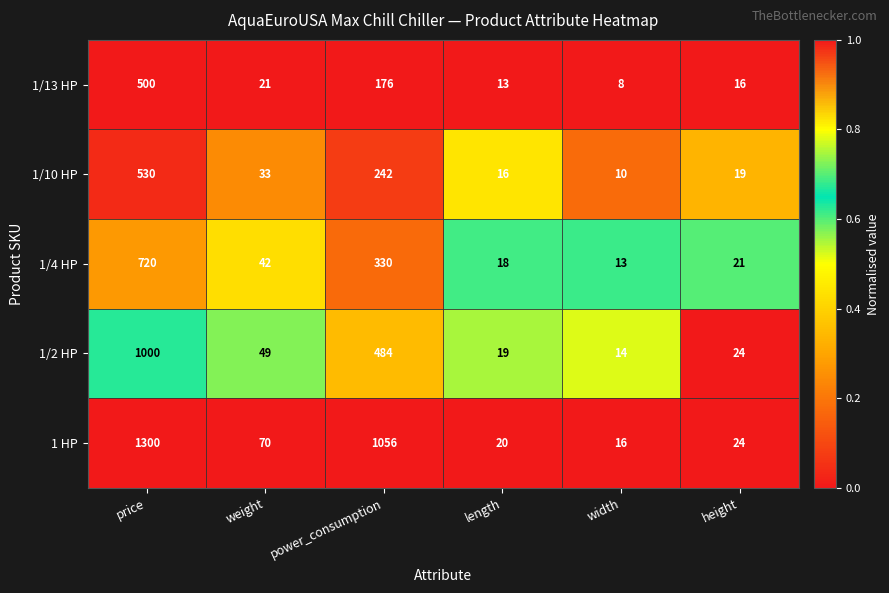

At which category is the sum across all series the highest?

price